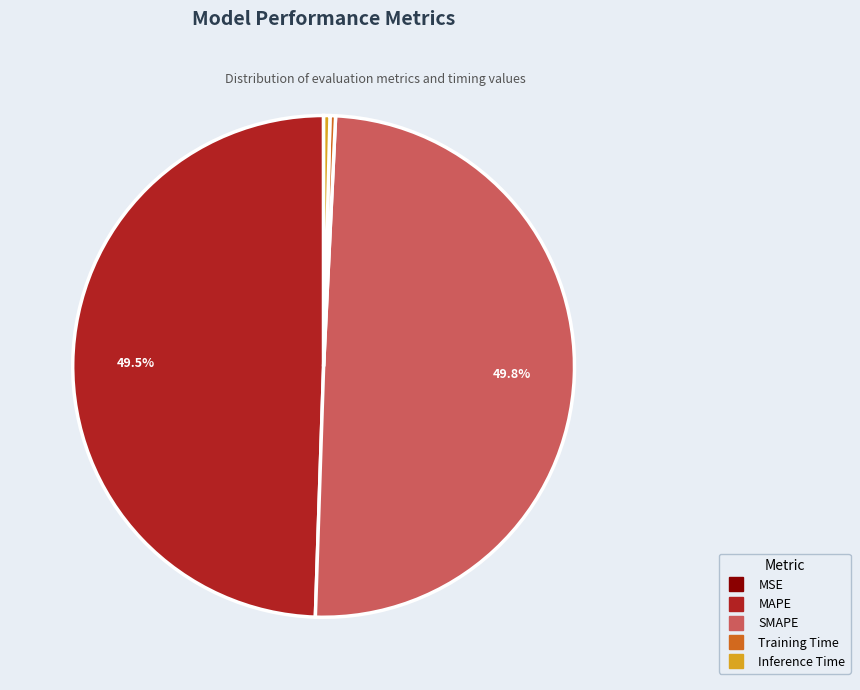

What percentage is NOT represented by SMAPE?

50.2%